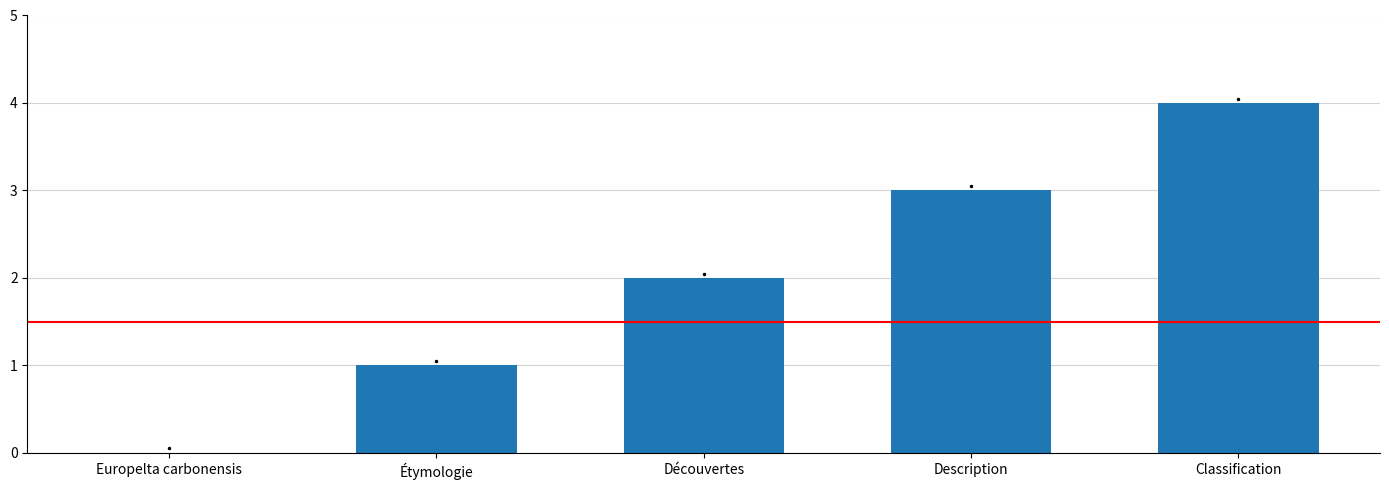

Are the bars horizontal?

No